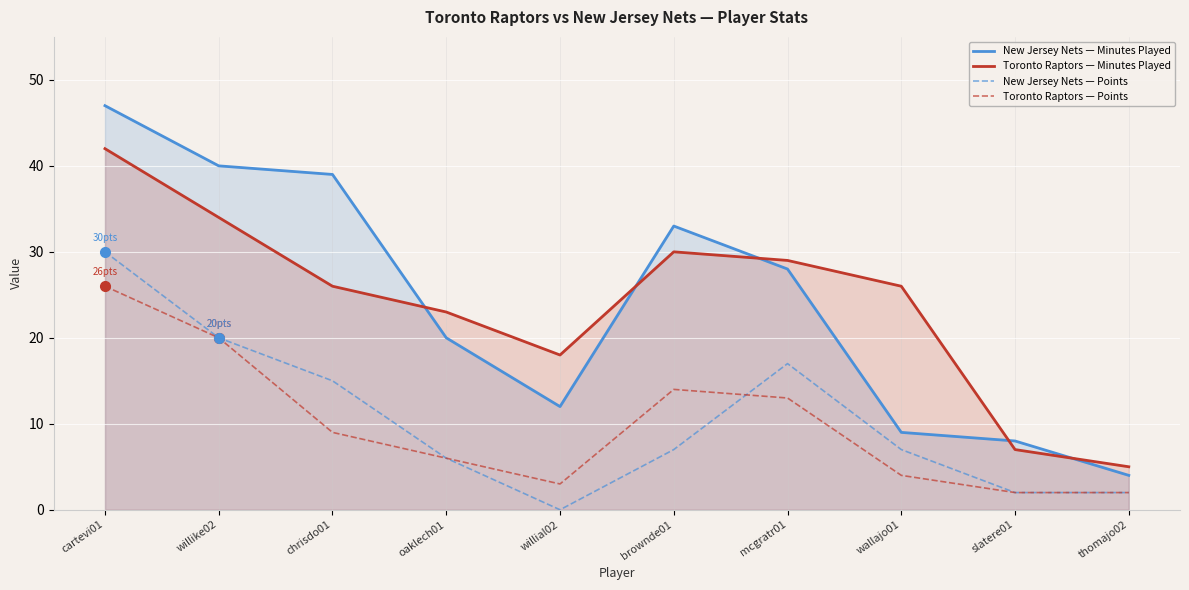

True or false: New Jersey Nets — Points and Toronto Raptors — Minutes Played intersect in this chart.

False